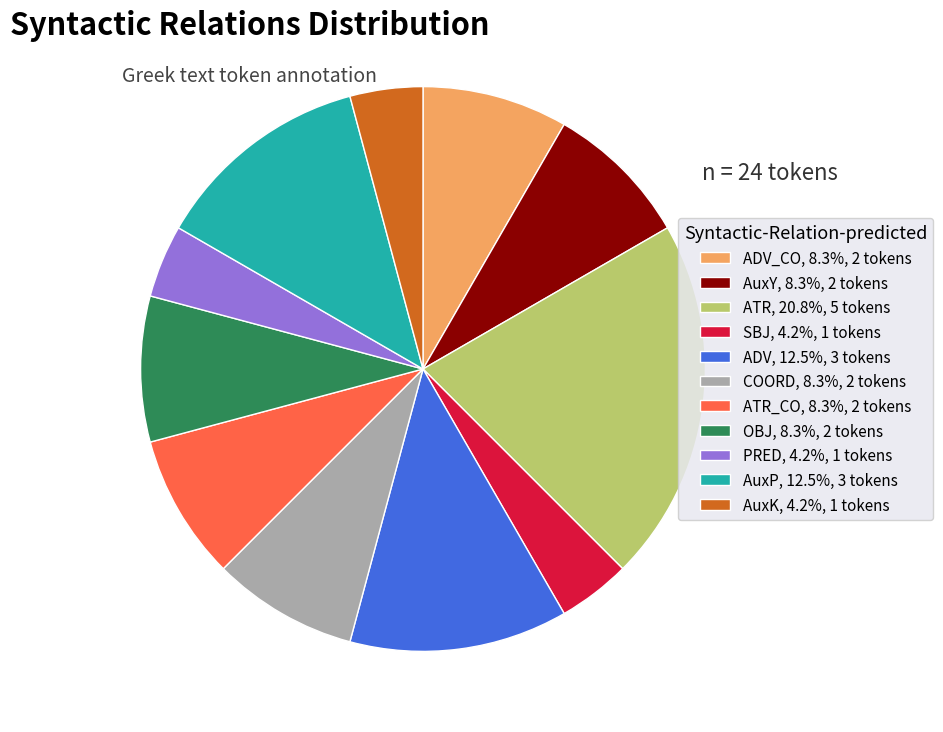

Does AuxP, 12.5%, 3 tokens represent more than half of the total?

No